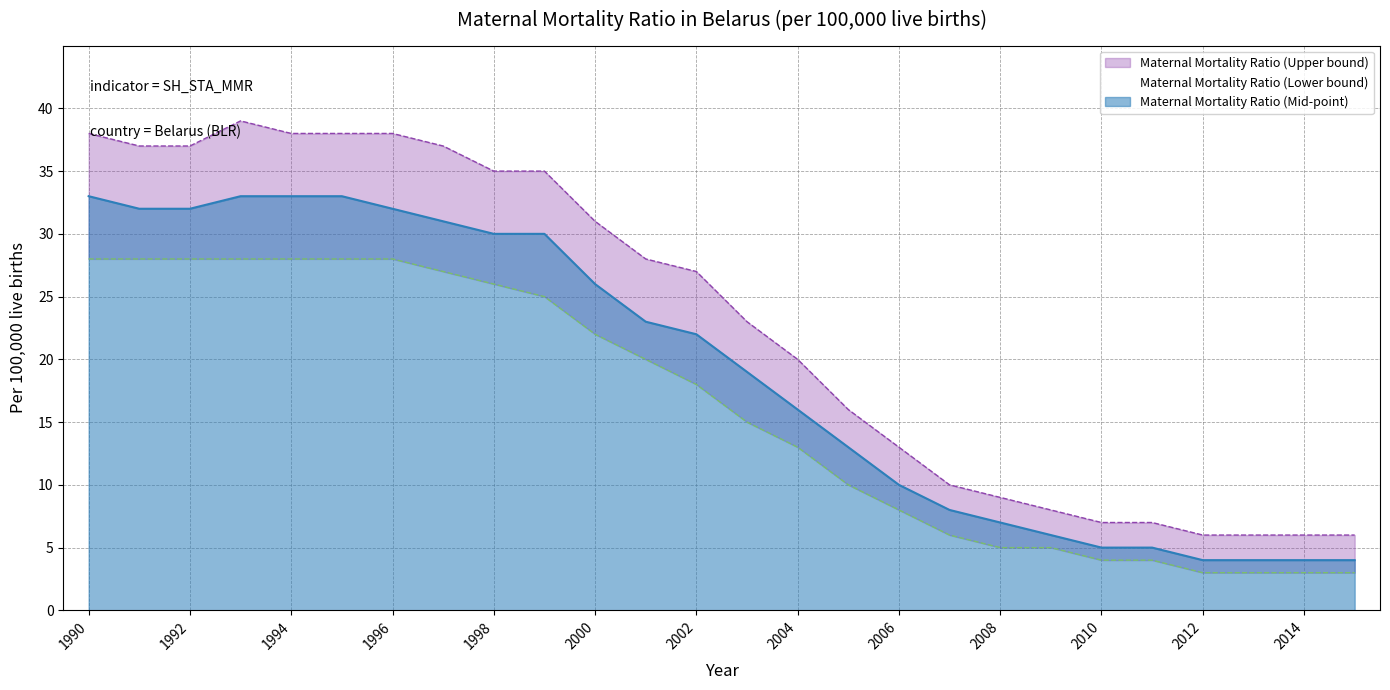

What is the value of the Maternal Mortality Ratio (Upper bound) point at the 18th from the left?

10